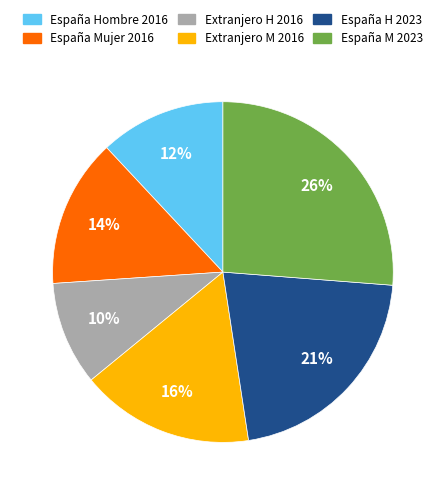

To the nearest percent, what is the difference between the largest and smallest slice percentages?

16%